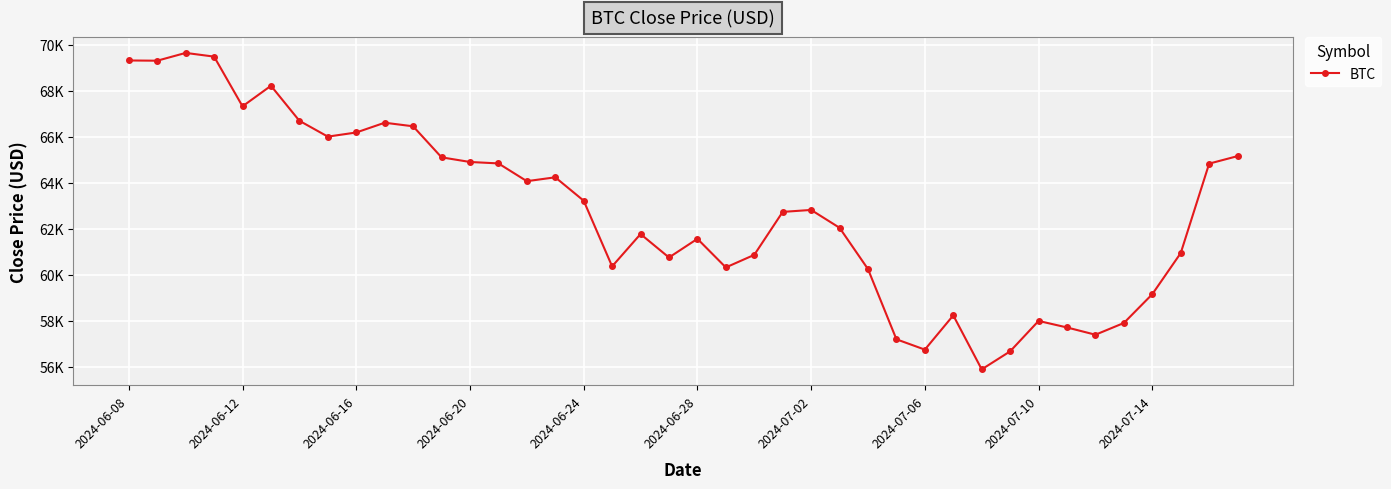

What is the sum of all values?

2510960.2